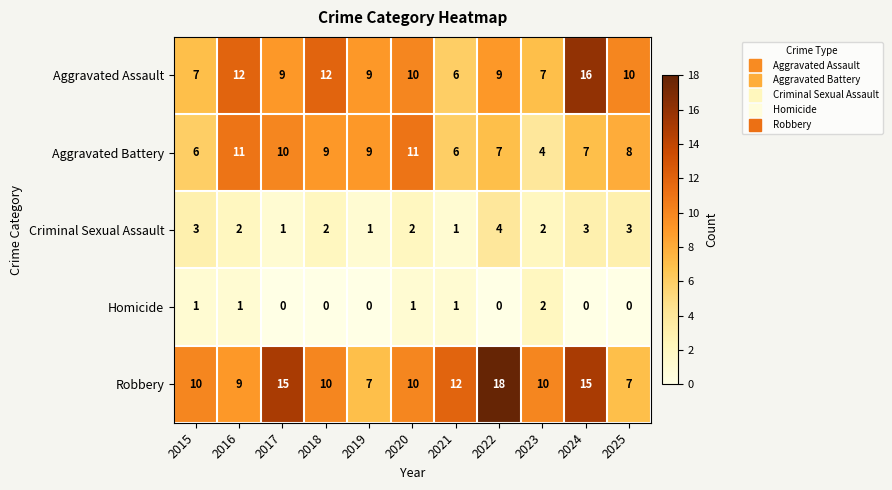

At which label is Robbery closest to 12?

2021